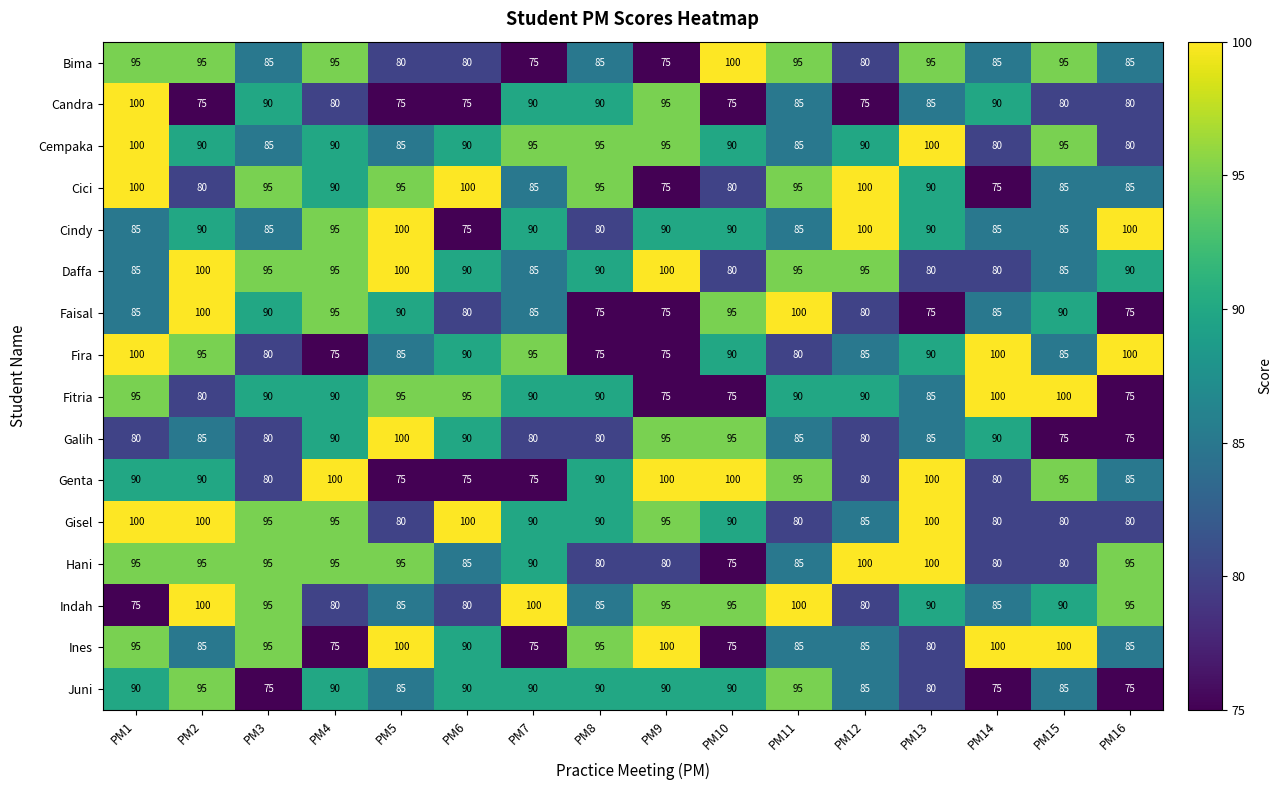

What value does the Juni series have at PM16, to the nearest 5?

75